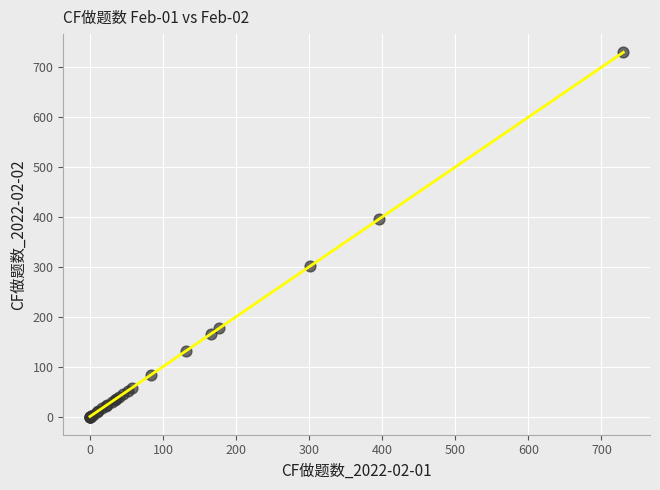

What Y value in the scatter plot is closest to 365?

395